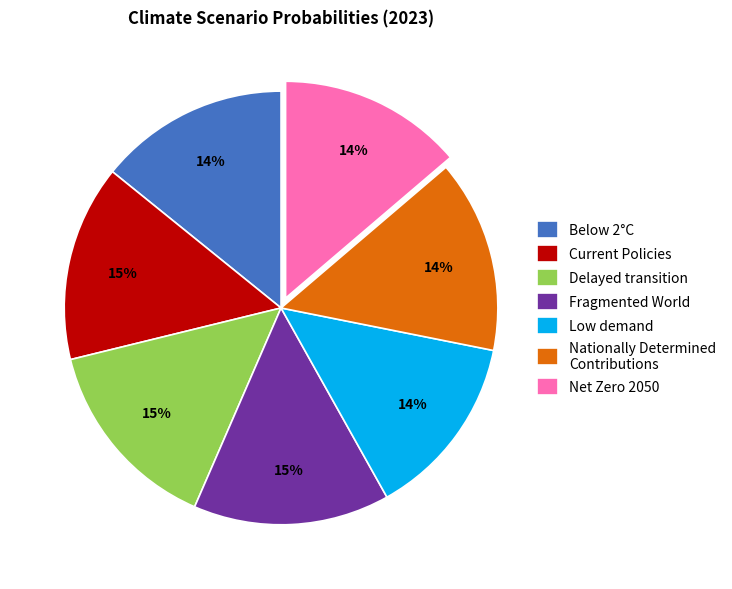

To the nearest percent, what portion does Net Zero 2050 represent?

14%